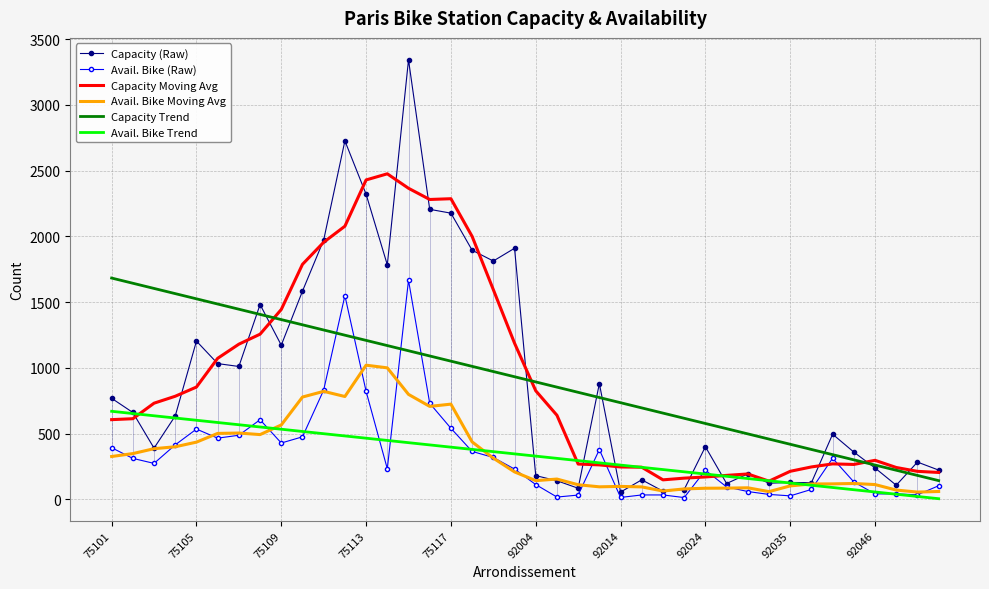

What is the difference between the maximum and second lowest values in the Capacity Trend series?

1501.1